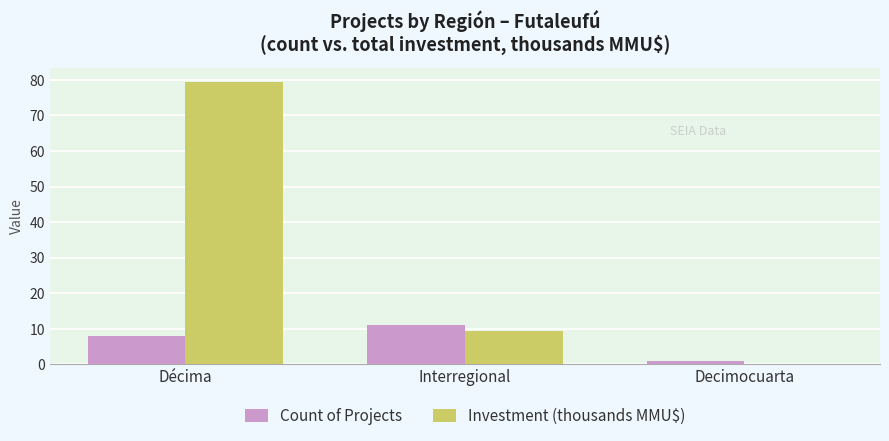

What is the maximum value shown in the chart?

79.5